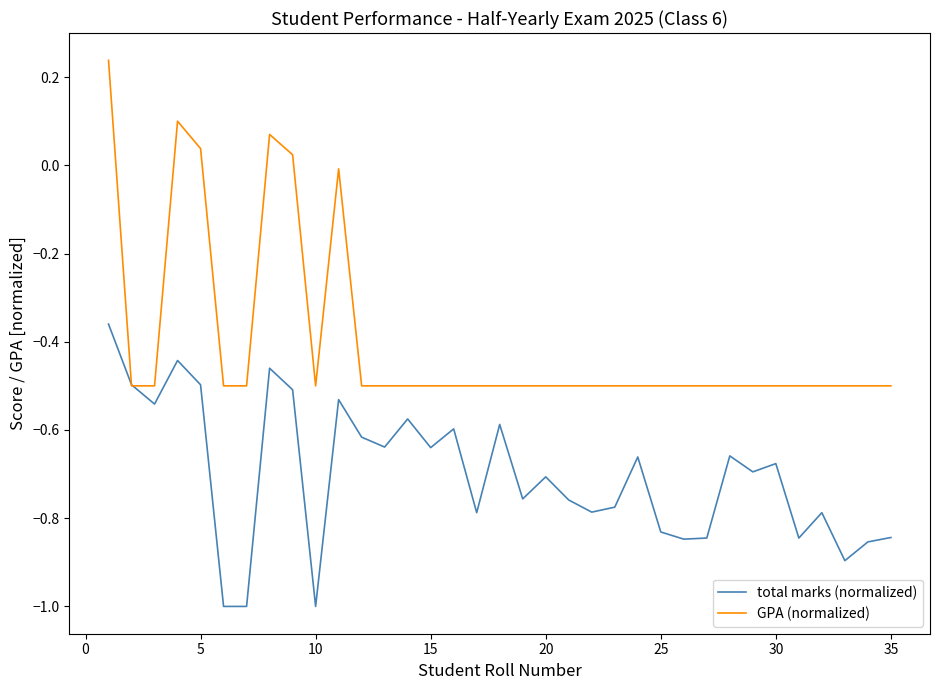

Which series has the widest spread of values?

GPA (normalized)